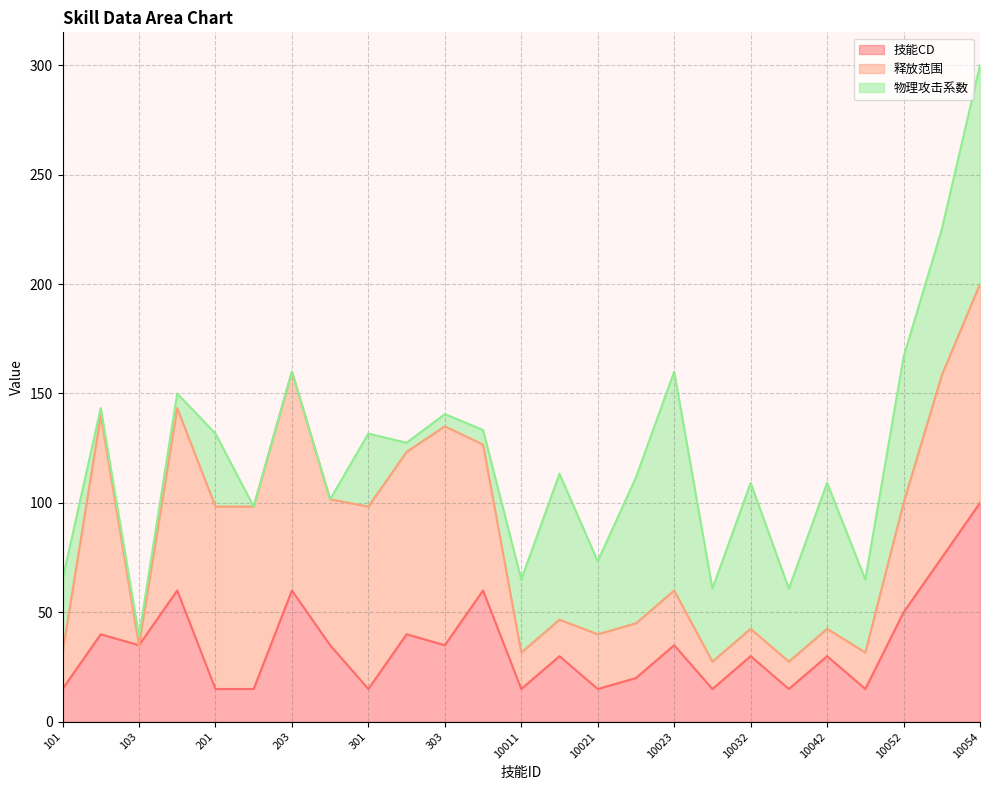

True or false: 技能CD has a value of 39 at 10054.

False